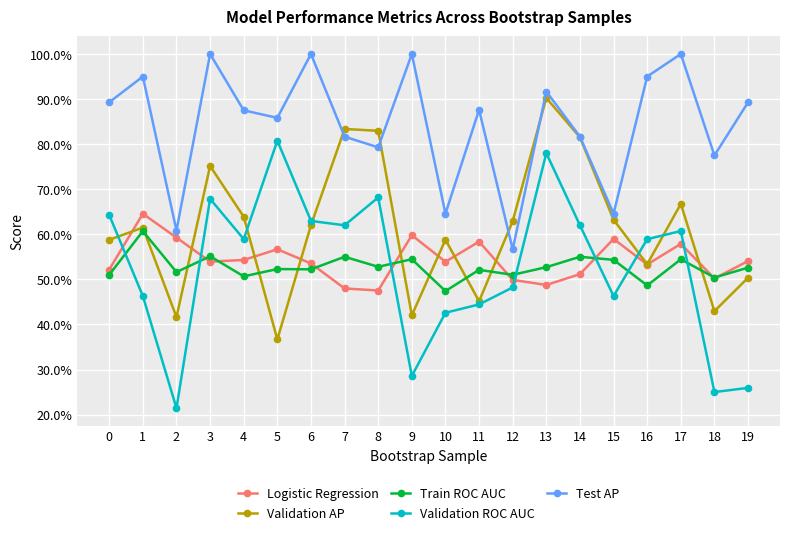

Is it true that Validation AP equals 0.2 at 14?

False